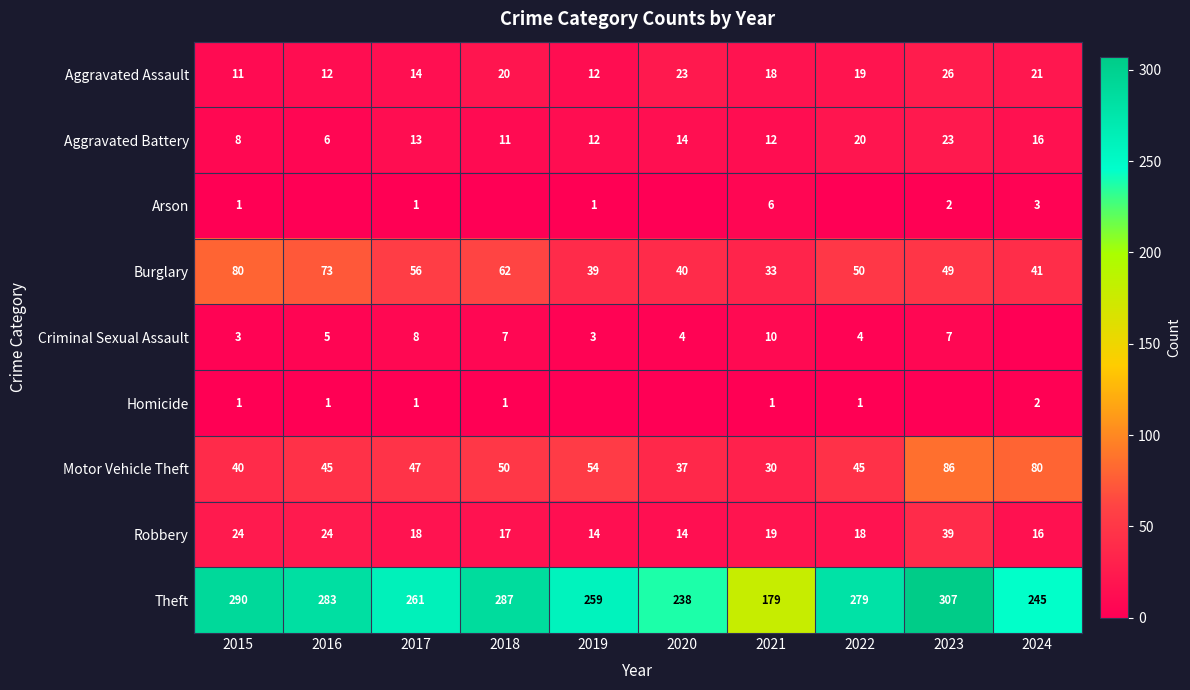

At how many categories does at least one series exceed 118?

10